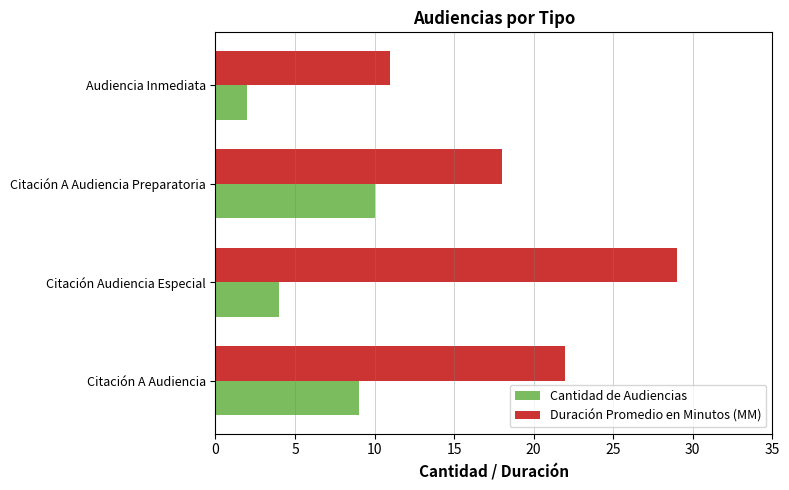

At how many categories does at least one series exceed 25?

1